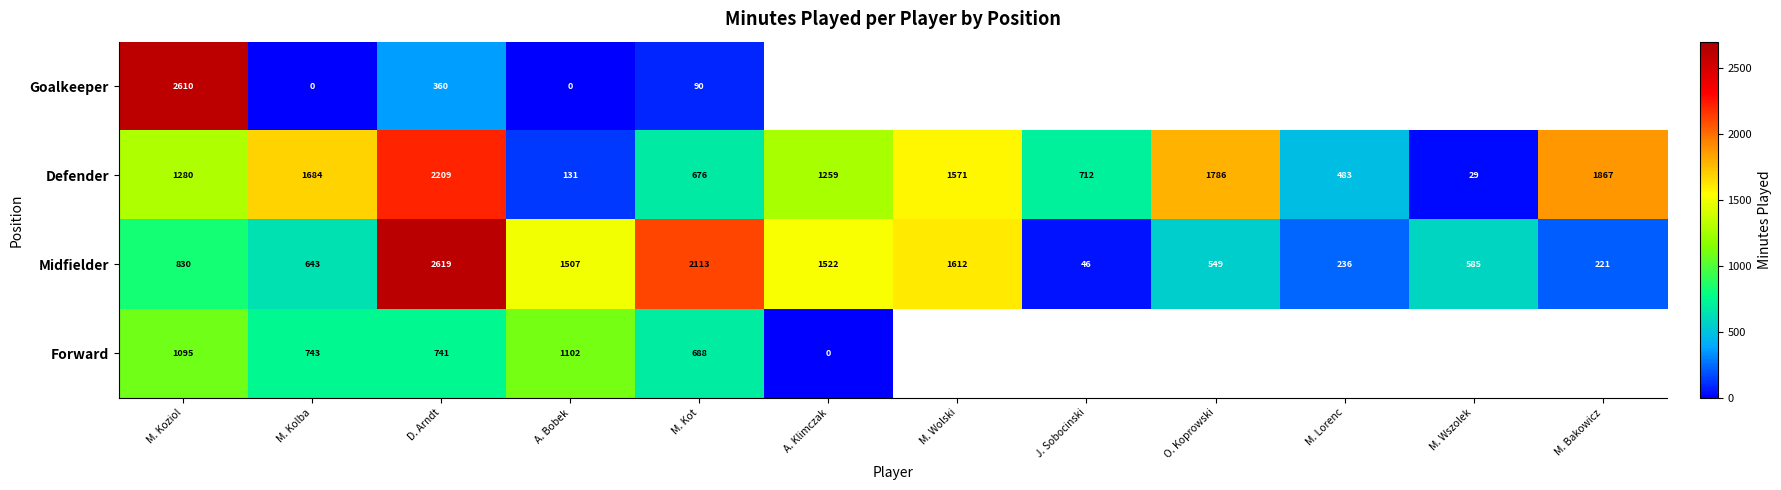

Which category has the highest value in the Defender series?

D. Arndt